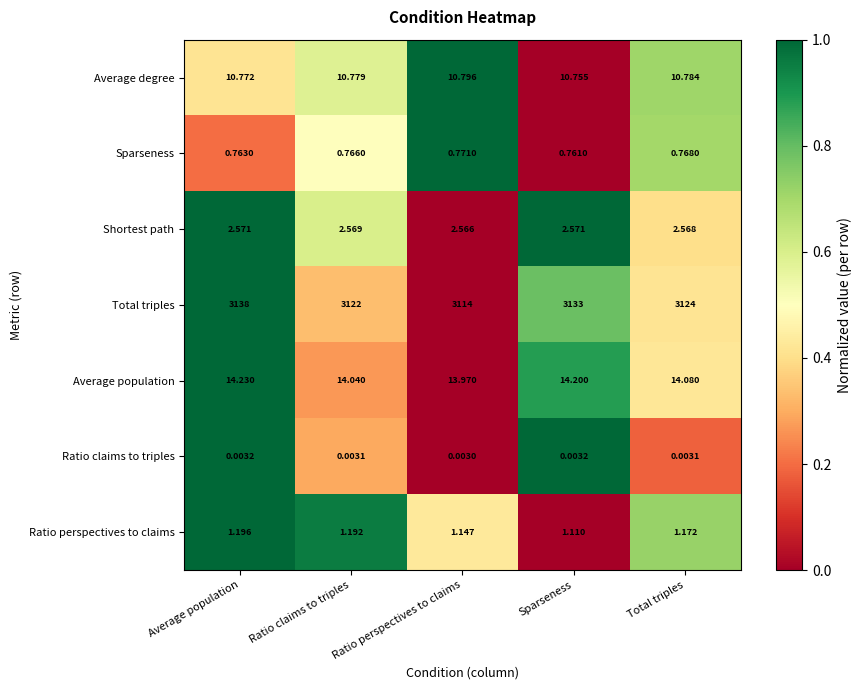

Is the value of Total triples at Ratio perspectives to claims greater than the value of Sparseness at Average population?

Yes